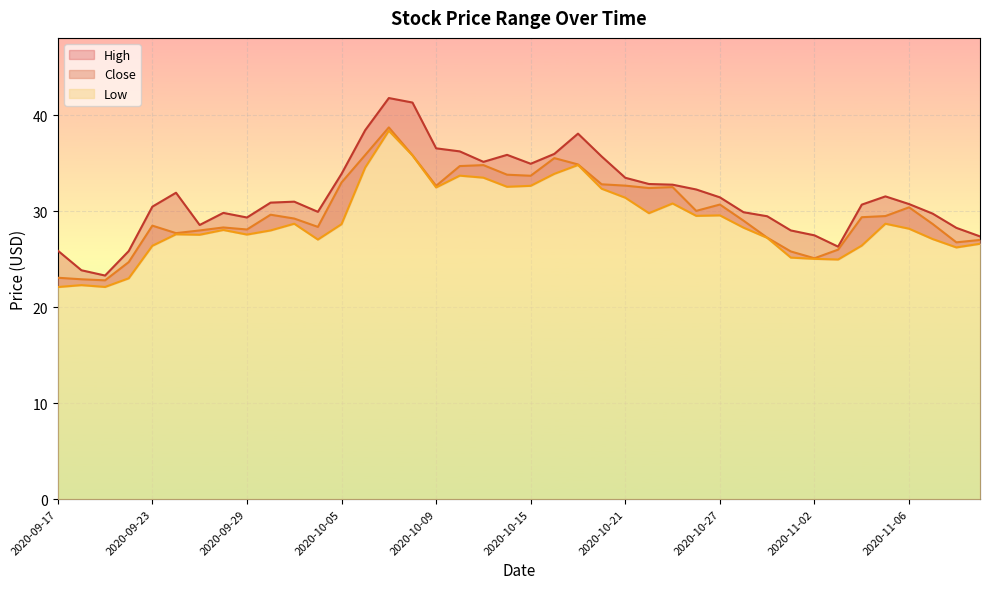

Reading left to right, extract all data points from this chart.

High: 2020-09-17=25.9	2020-09-18=23.9	2020-09-21=23.3	2020-09-22=25.9	2020-09-23=30.5	2020-09-24=31.9	2020-09-25=28.6	2020-09-28=29.8	2020-09-29=29.4	2020-09-30=30.9	2020-10-01=31.0	2020-10-02=29.9	2020-10-05=33.9	2020-10-06=38.5	2020-10-07=41.8	2020-10-08=41.3	2020-10-09=36.6	2020-10-12=36.2	2020-10-13=35.1	2020-10-14=35.9	2020-10-15=35.0	2020-10-16=36.0	2020-10-19=38.1	2020-10-20=35.7	2020-10-21=33.5	2020-10-22=32.8	2020-10-23=32.8	2020-10-26=32.3	2020-10-27=31.4	2020-10-28=29.9	2020-10-29=29.5	2020-10-30=28.0	2020-11-02=27.5	2020-11-03=26.3	2020-11-04=30.7	2020-11-05=31.6	2020-11-06=30.8	2020-11-09=29.8	2020-11-10=28.3	2020-11-11=27.4
Close: 2020-09-17=23.1	2020-09-18=22.9	2020-09-21=22.8	2020-09-22=24.7	2020-09-23=28.5	2020-09-24=27.7	2020-09-25=28.0	2020-09-28=28.3	2020-09-29=28.1	2020-09-30=29.6	2020-10-01=29.2	2020-10-02=28.4	2020-10-05=33.0	2020-10-06=35.9	2020-10-07=38.7	2020-10-08=35.8	2020-10-09=32.6	2020-10-12=34.7	2020-10-13=34.8	2020-10-14=33.8	2020-10-15=33.7	2020-10-16=35.5	2020-10-19=34.9	2020-10-20=32.8	2020-10-21=32.7	2020-10-22=32.4	2020-10-23=32.5	2020-10-26=30.0	2020-10-27=30.7	2020-10-28=29.0	2020-10-29=27.2	2020-10-30=25.8	2020-11-02=25.1	2020-11-03=26.0	2020-11-04=29.4	2020-11-05=29.5	2020-11-06=30.4	2020-11-09=28.7	2020-11-10=26.8	2020-11-11=27.0
Low: 2020-09-17=22.1	2020-09-18=22.3	2020-09-21=22.1	2020-09-22=23.0	2020-09-23=26.4	2020-09-24=27.6	2020-09-25=27.6	2020-09-28=28.1	2020-09-29=27.6	2020-09-30=28.0	2020-10-01=28.7	2020-10-02=27.1	2020-10-05=28.6	2020-10-06=34.5	2020-10-07=38.4	2020-10-08=35.8	2020-10-09=32.5	2020-10-12=33.7	2020-10-13=33.5	2020-10-14=32.5	2020-10-15=32.6	2020-10-16=33.9	2020-10-19=34.8	2020-10-20=32.4	2020-10-21=31.4	2020-10-22=29.8	2020-10-23=30.8	2020-10-26=29.5	2020-10-27=29.6	2020-10-28=28.3	2020-10-29=27.2	2020-10-30=25.2	2020-11-02=25.0	2020-11-03=25.0	2020-11-04=26.4	2020-11-05=28.7	2020-11-06=28.2	2020-11-09=27.1	2020-11-10=26.2	2020-11-11=26.6